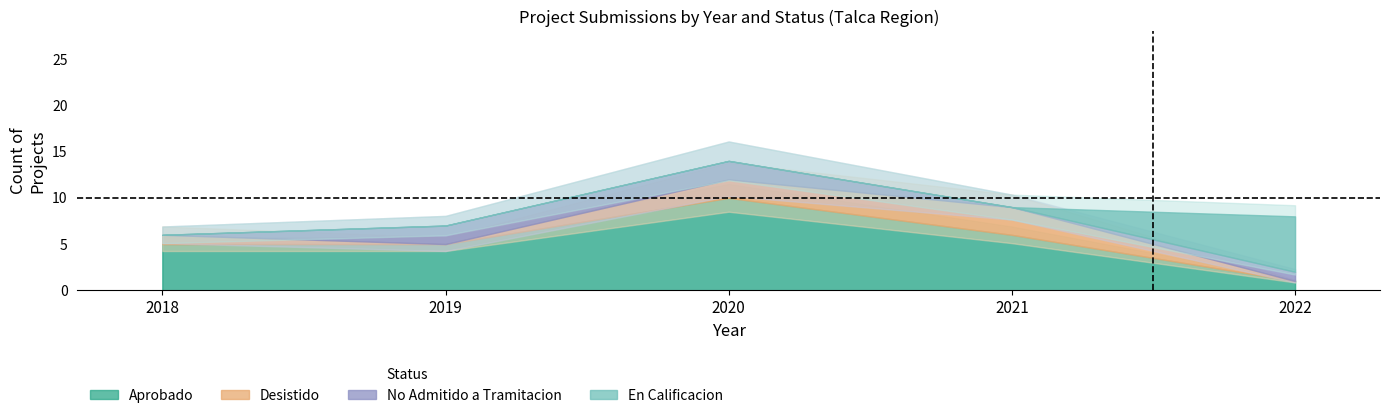

Where does the Desistido series first go above 1?

2020